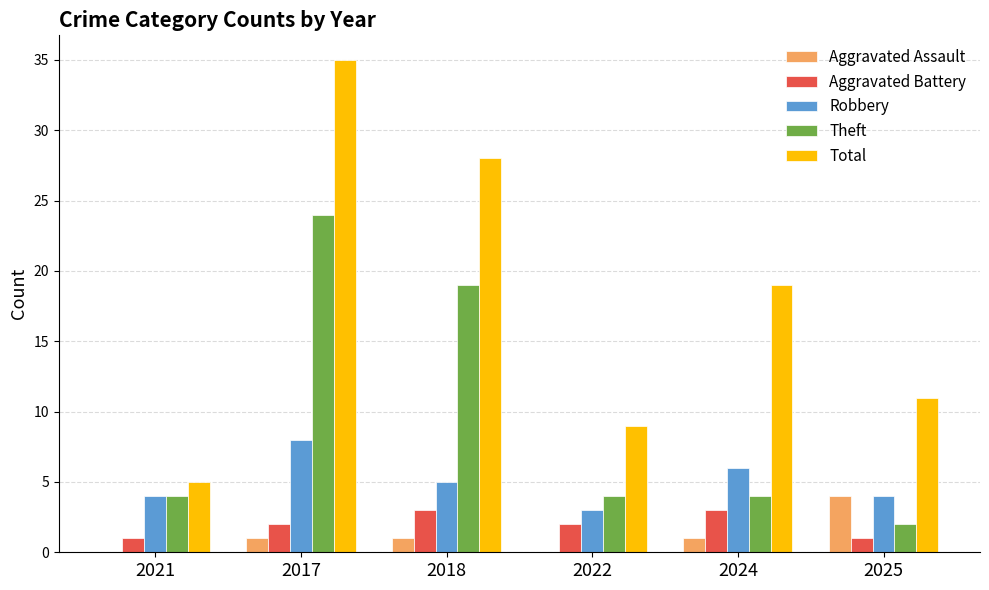

Reading left to right, what are all the values shown in this chart?

Aggravated Assault: 2021=0	2017=1	2018=1	2022=0	2024=1	2025=4
Aggravated Battery: 2021=1	2017=2	2018=3	2022=2	2024=3	2025=1
Robbery: 2021=4	2017=8	2018=5	2022=3	2024=6	2025=4
Theft: 2021=4	2017=24	2018=19	2022=4	2024=4	2025=2
Total: 2021=5	2017=35	2018=28	2022=9	2024=19	2025=11